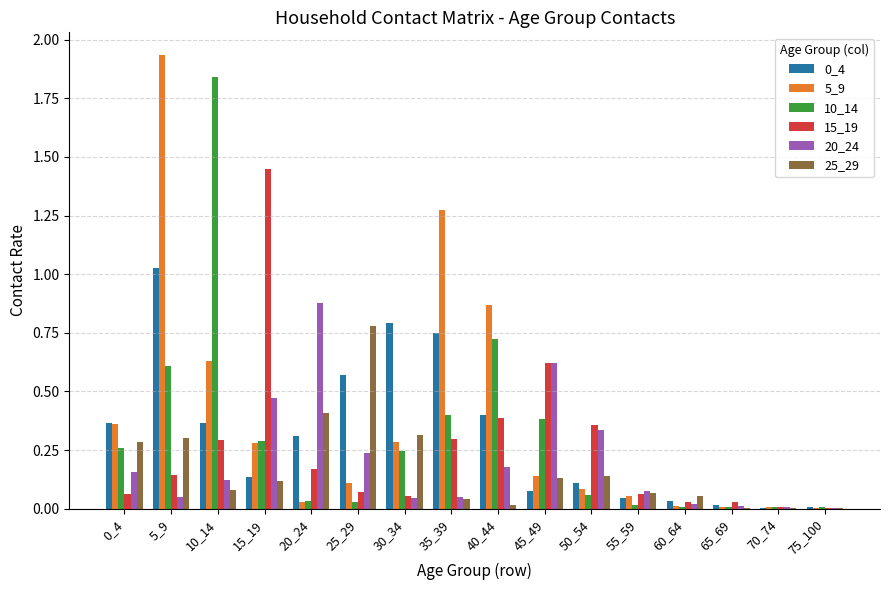

At which category is the sum across all series the highest?

5_9